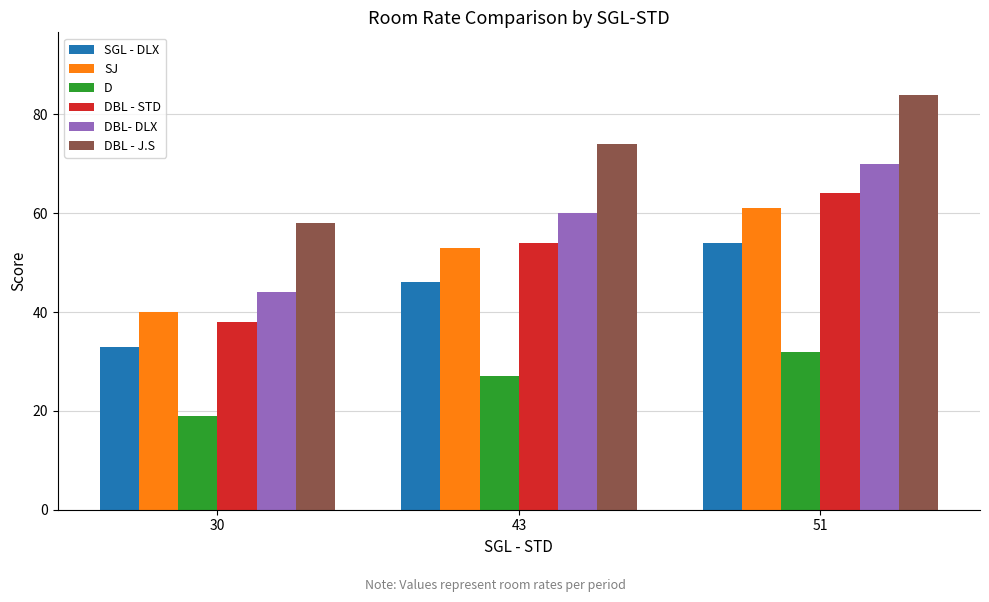

Which category has the highest value across all series?

51